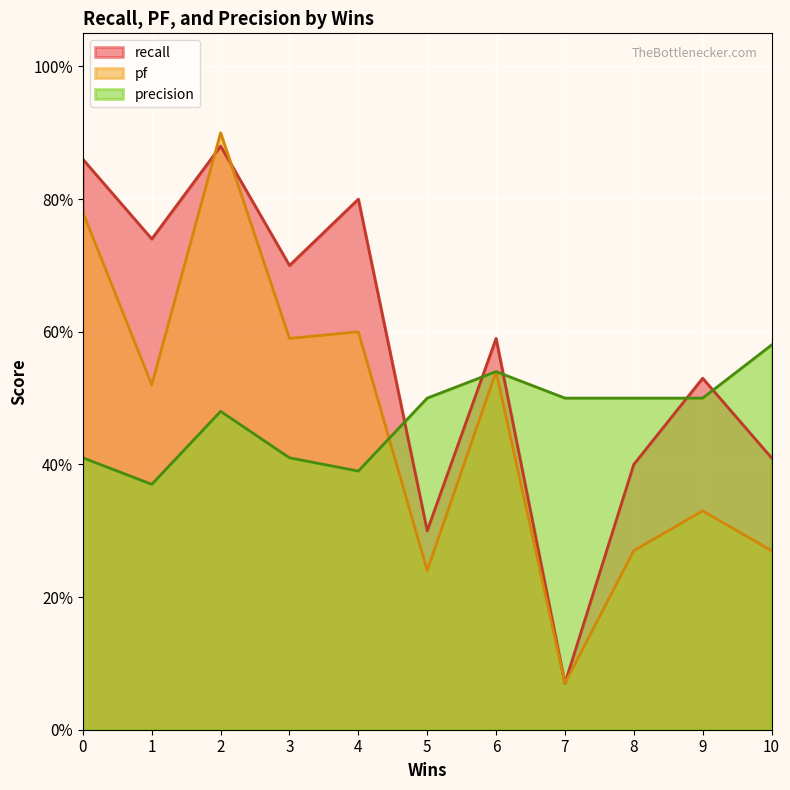

Reading right to left, what are all the values shown in this chart?

recall: 4=0.8	2=0.9	6=0.6	1=0.7	7=0.1	8=0.4	3=0.7	10=0.4	0=0.9	5=0.3	9=0.5
pf: 4=0.6	2=0.9	6=0.5	1=0.5	7=0.1	8=0.3	3=0.6	10=0.3	0=0.8	5=0.2	9=0.3
precision: 4=0.4	2=0.5	6=0.5	1=0.4	7=0.5	8=0.5	3=0.4	10=0.6	0=0.4	5=0.5	9=0.5